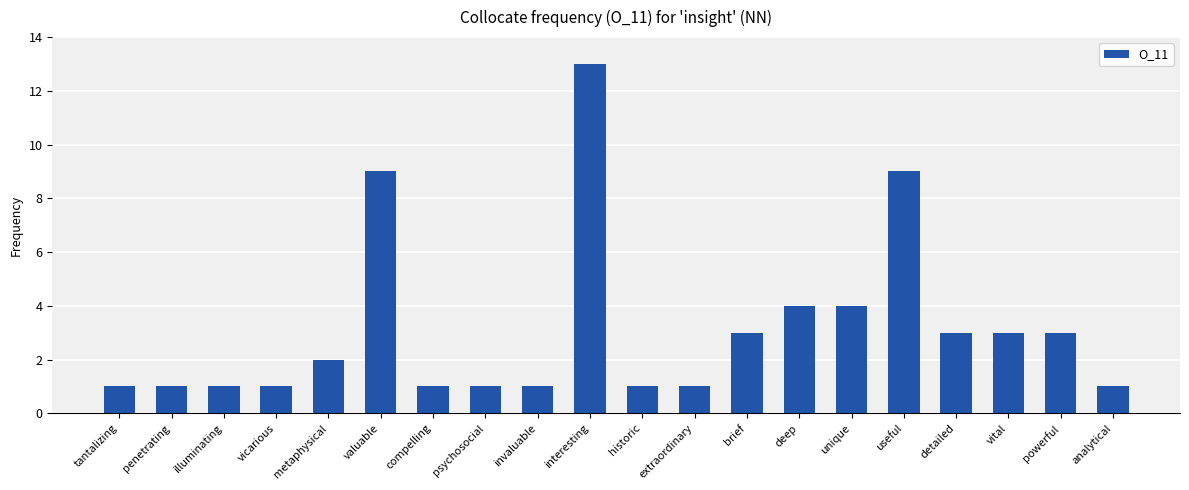

What is the greatest value displayed?

13